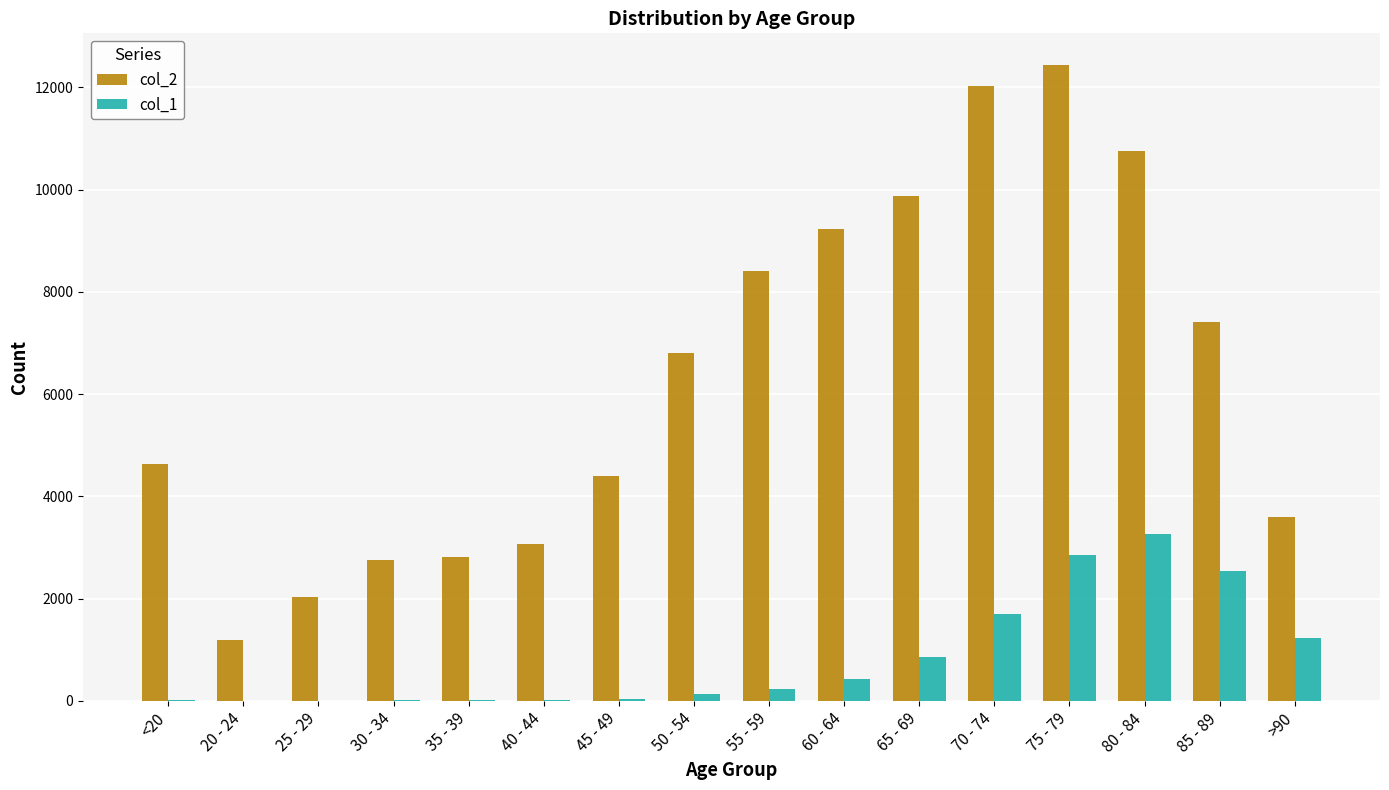

Which series changed the most between 80 - 84 and 85 - 89?

col_2